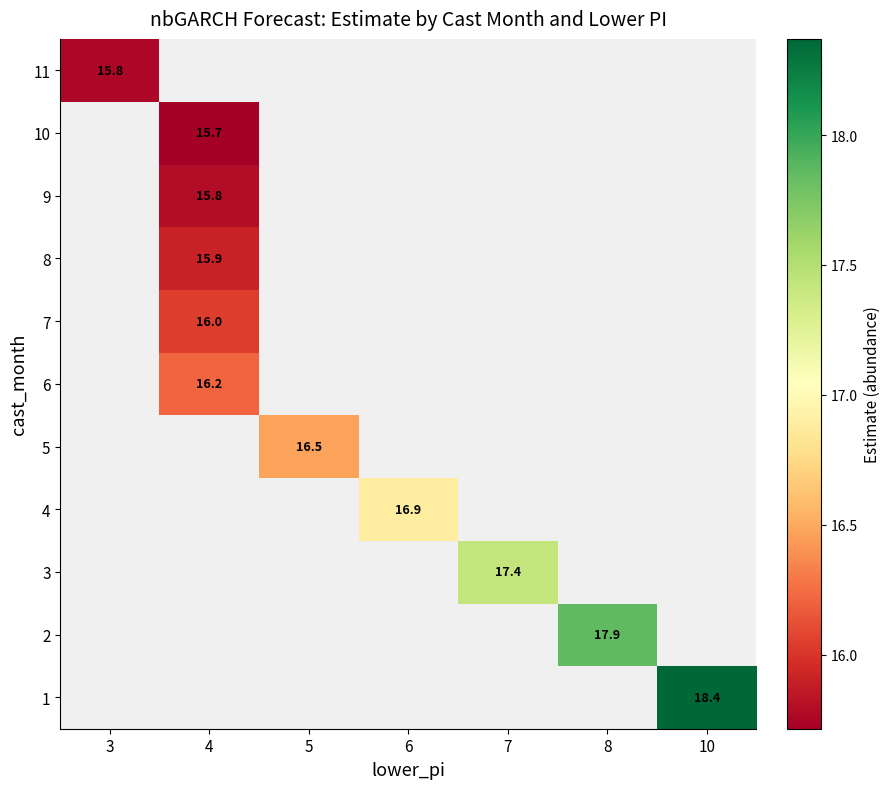

What is the greatest value displayed?

18.4